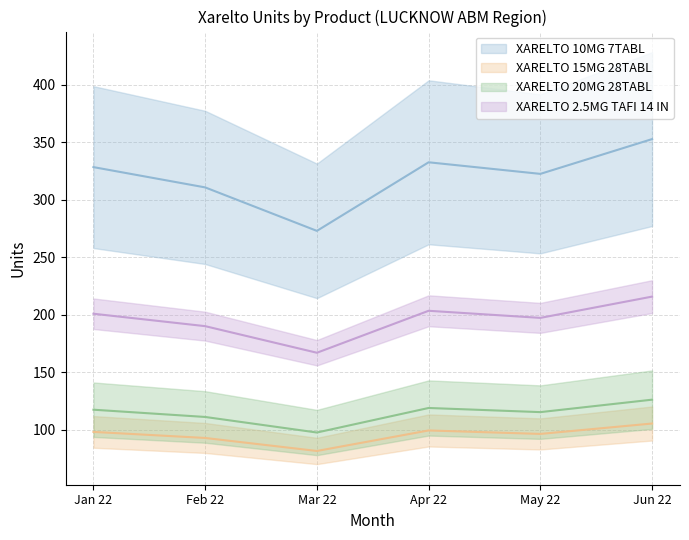

What is the approximate value of XARELTO 20MG 28TABL at Jan 22?

117.5